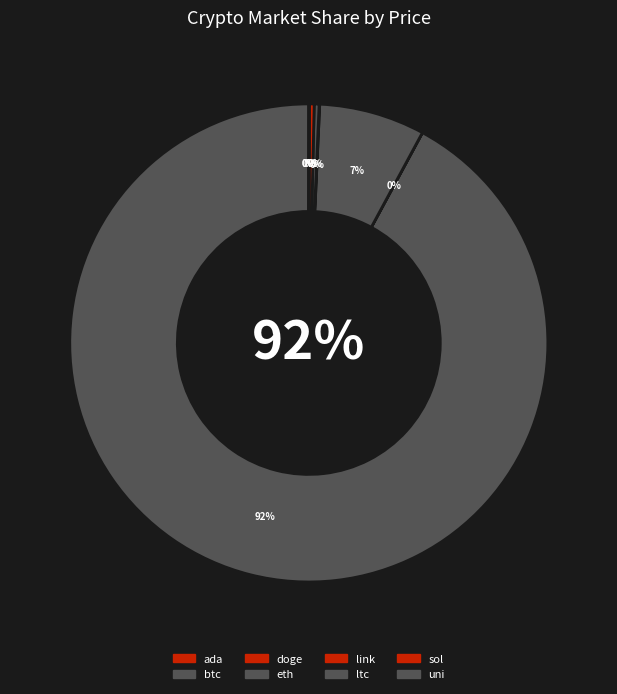

What percentage is NOT represented by sol?

99.7%